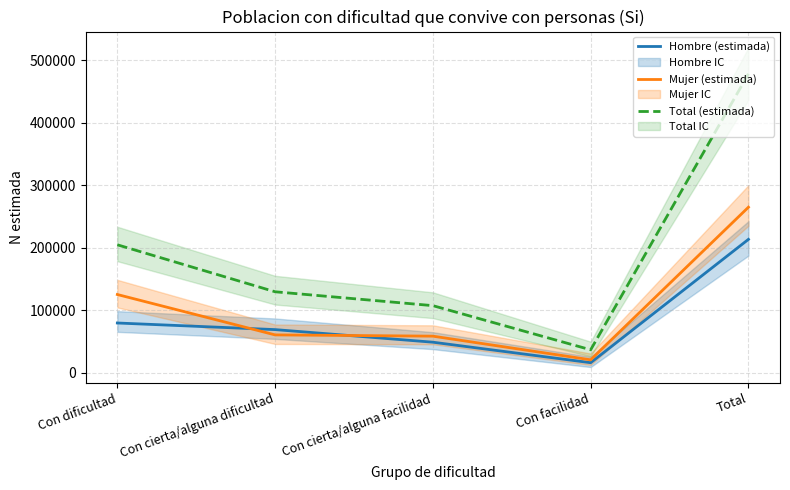

Is it true that Mujer (estimada) equals 394840 at Total?

False